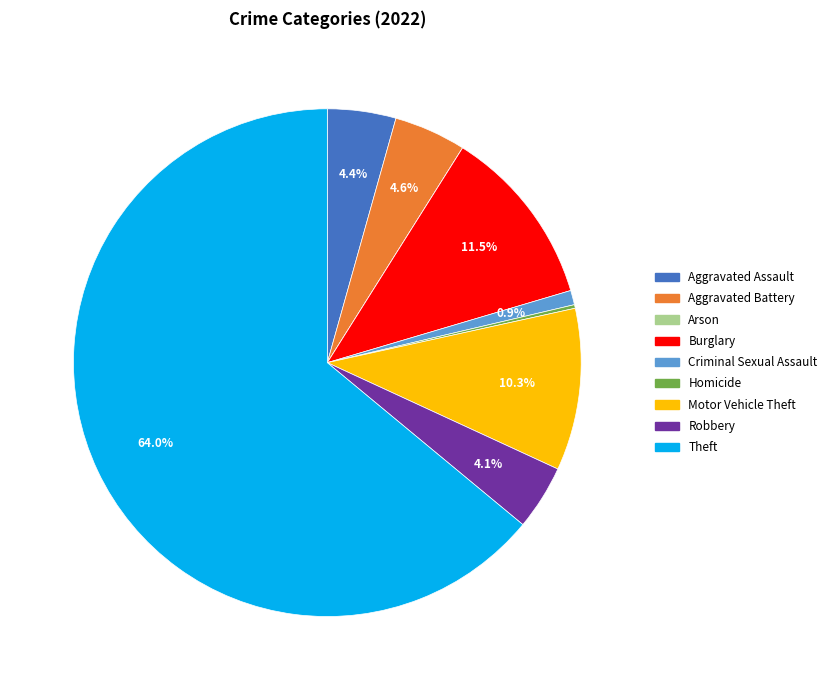

How much of the chart is everything except Theft?

36.0%